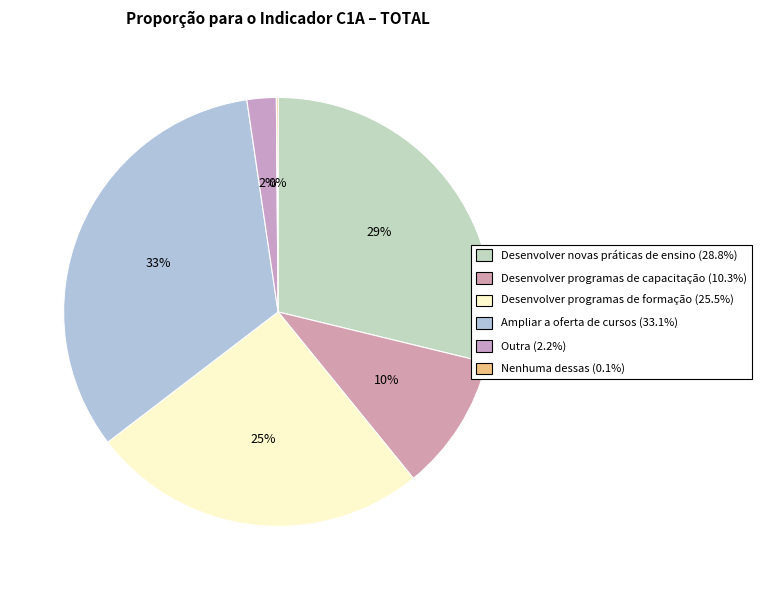

Is it true that Desenvolver programas de formação is 25% of the pie?

True